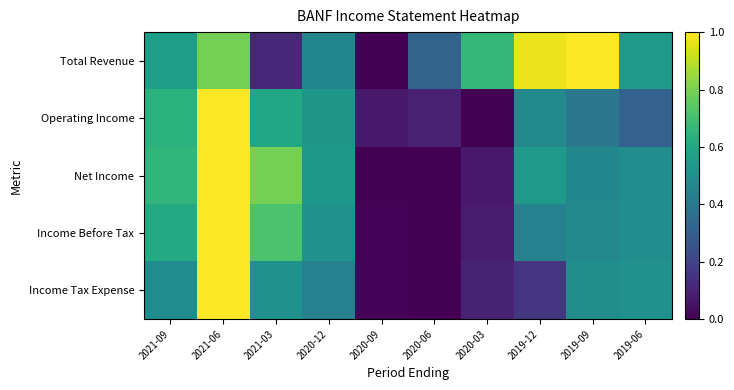

Reading left to right, extract all data points from this chart.

Total Revenue: 2021-09=0.6	2021-06=0.8	2021-03=0.1	2020-12=0.5	2020-09=0.0	2020-06=0.3	2020-03=0.7	2019-12=1.0	2019-09=1.0	2019-06=0.5
Operating Income: 2021-09=0.6	2021-06=1.0	2021-03=0.6	2020-12=0.5	2020-09=0.1	2020-06=0.1	2020-03=0.0	2019-12=0.5	2019-09=0.4	2019-06=0.3
Net Income: 2021-09=0.7	2021-06=1.0	2021-03=0.8	2020-12=0.5	2020-09=0.0	2020-06=0.0	2020-03=0.1	2019-12=0.5	2019-09=0.5	2019-06=0.5
Income Before Tax: 2021-09=0.6	2021-06=1.0	2021-03=0.7	2020-12=0.5	2020-09=0.0	2020-06=0.0	2020-03=0.1	2019-12=0.4	2019-09=0.5	2019-06=0.5
Income Tax Expense: 2021-09=0.5	2021-06=1.0	2021-03=0.5	2020-12=0.4	2020-09=0.0	2020-06=0.0	2020-03=0.1	2019-12=0.2	2019-09=0.5	2019-06=0.5